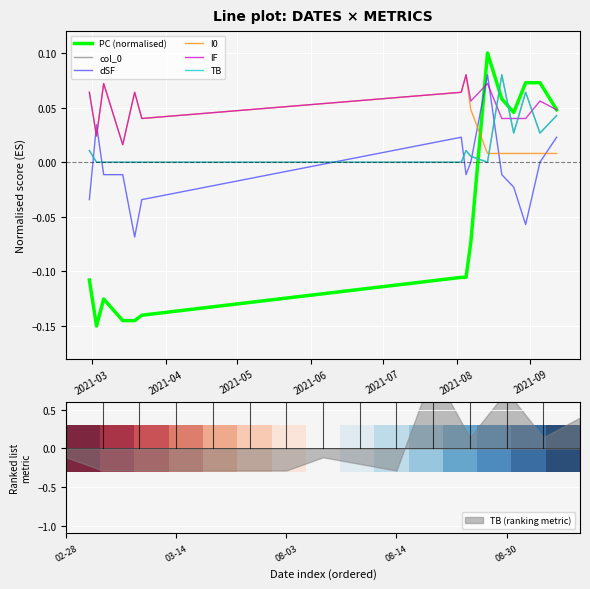

What position from the left is 2021-03-14?

4